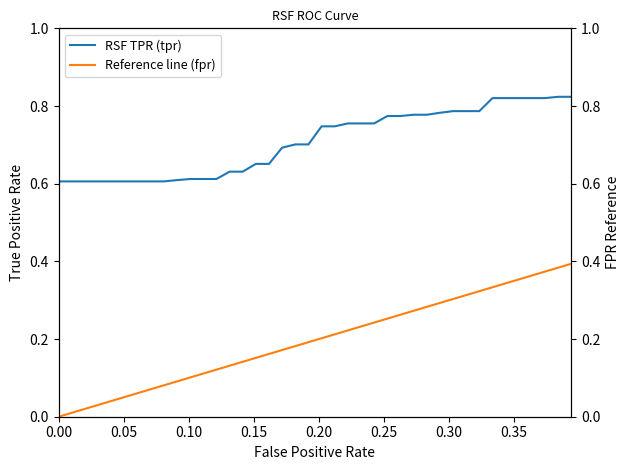

What is the greatest value displayed?

0.8